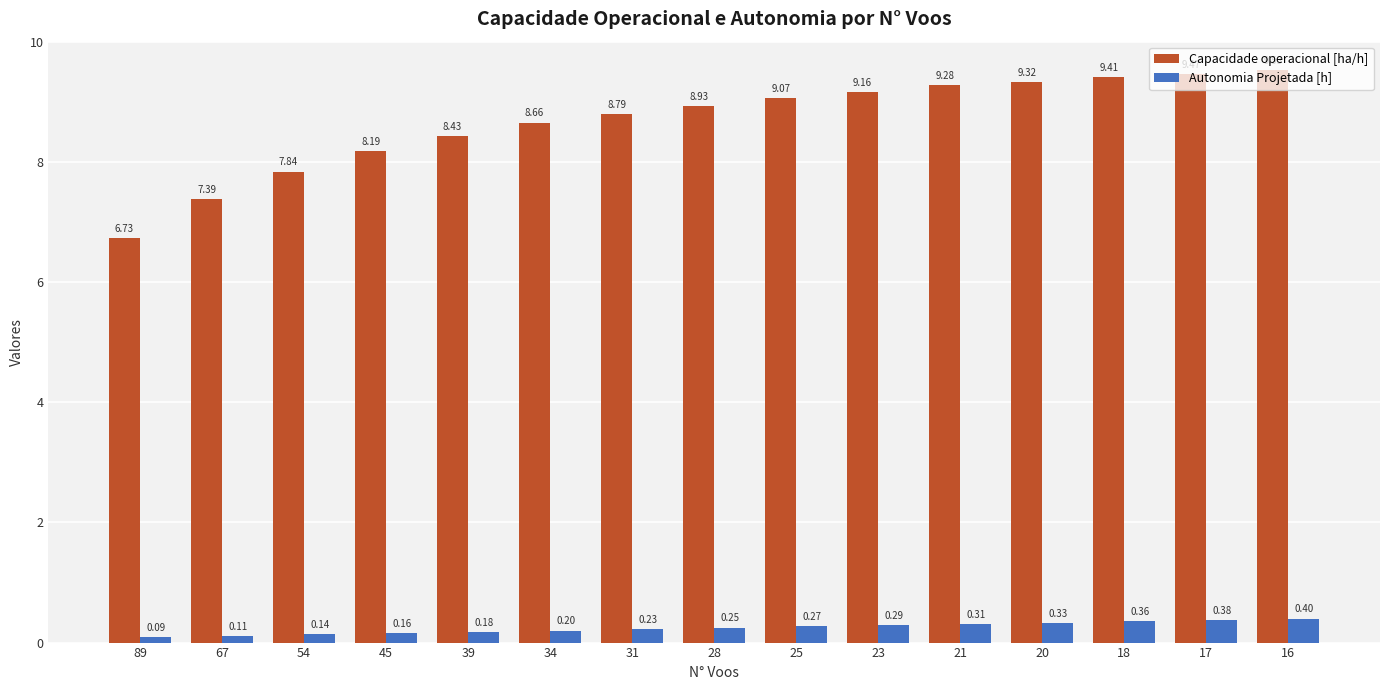

True or false: Capacidade operacional [ha/h] has a value of 2.3 at 23.

False